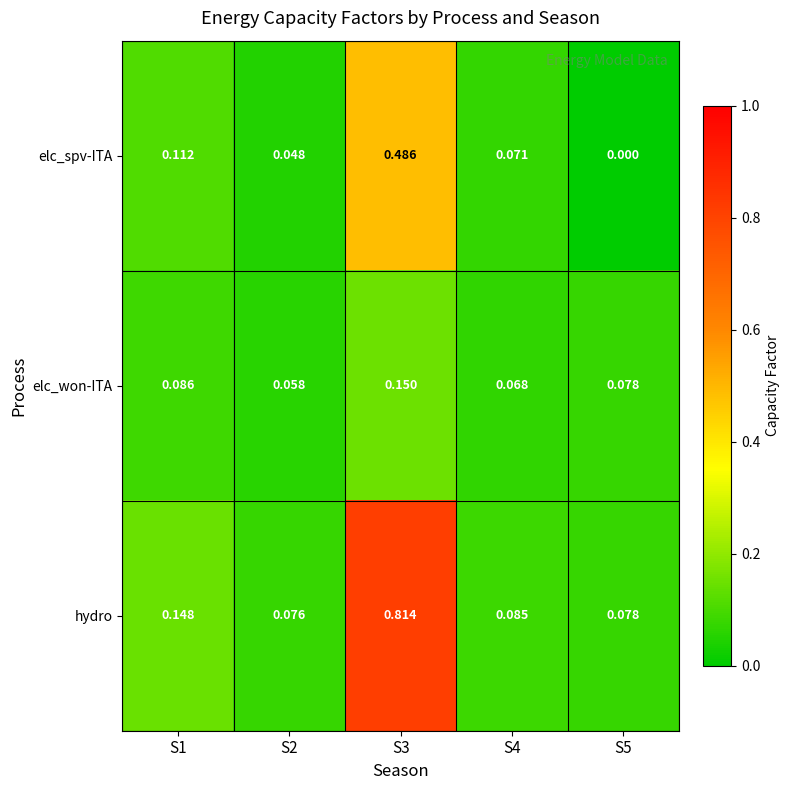

Rank the series by their maximum value, from lowest to highest.

elc_won-ITA, elc_spv-ITA, hydro